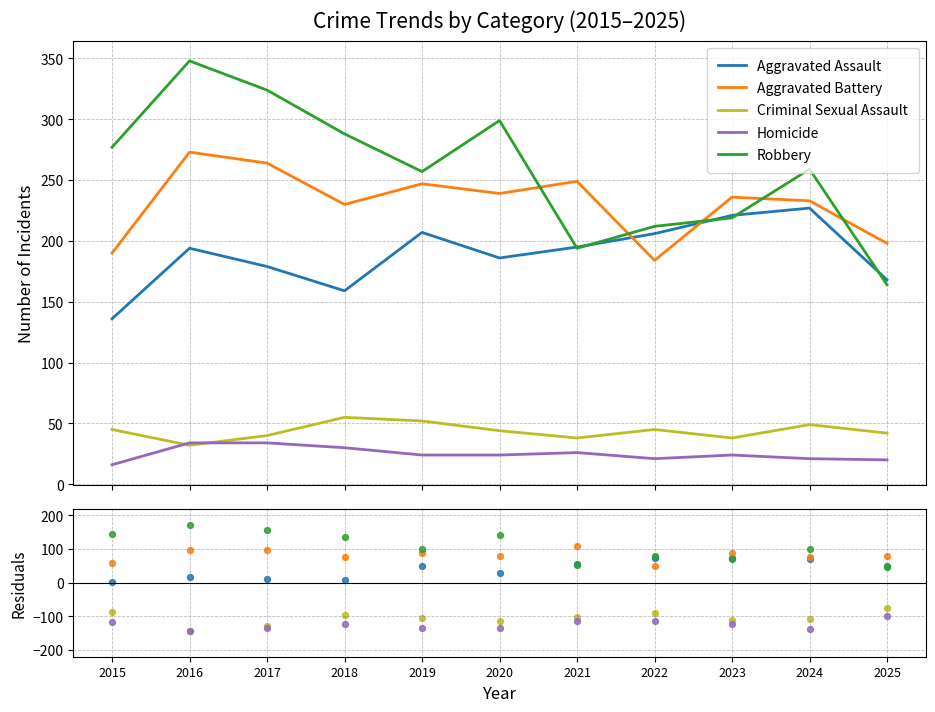

Which series has the largest total across all categories?

Robbery